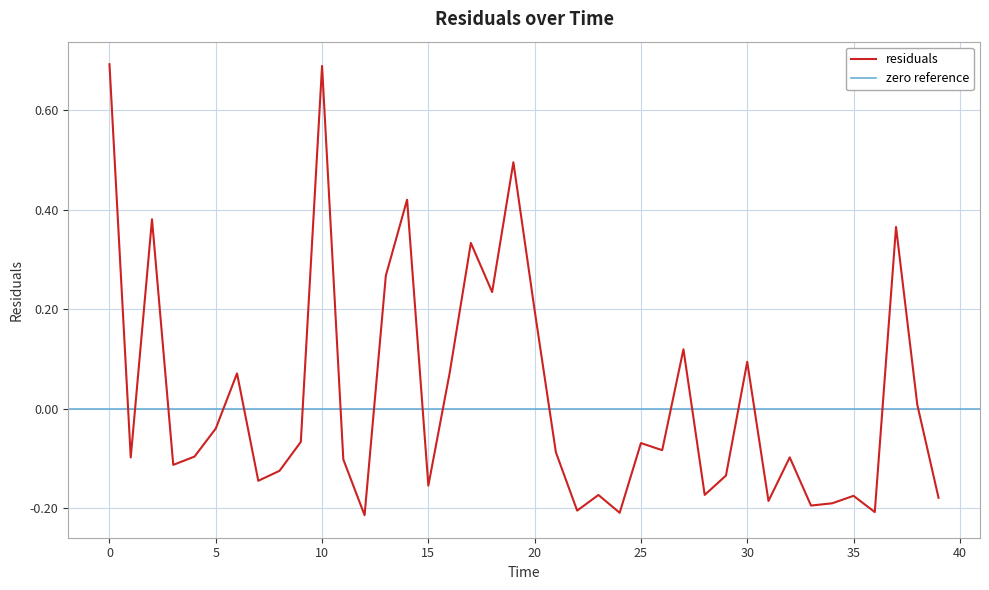

How many points are lower than both their immediate neighbors (excluding endpoints)?

13